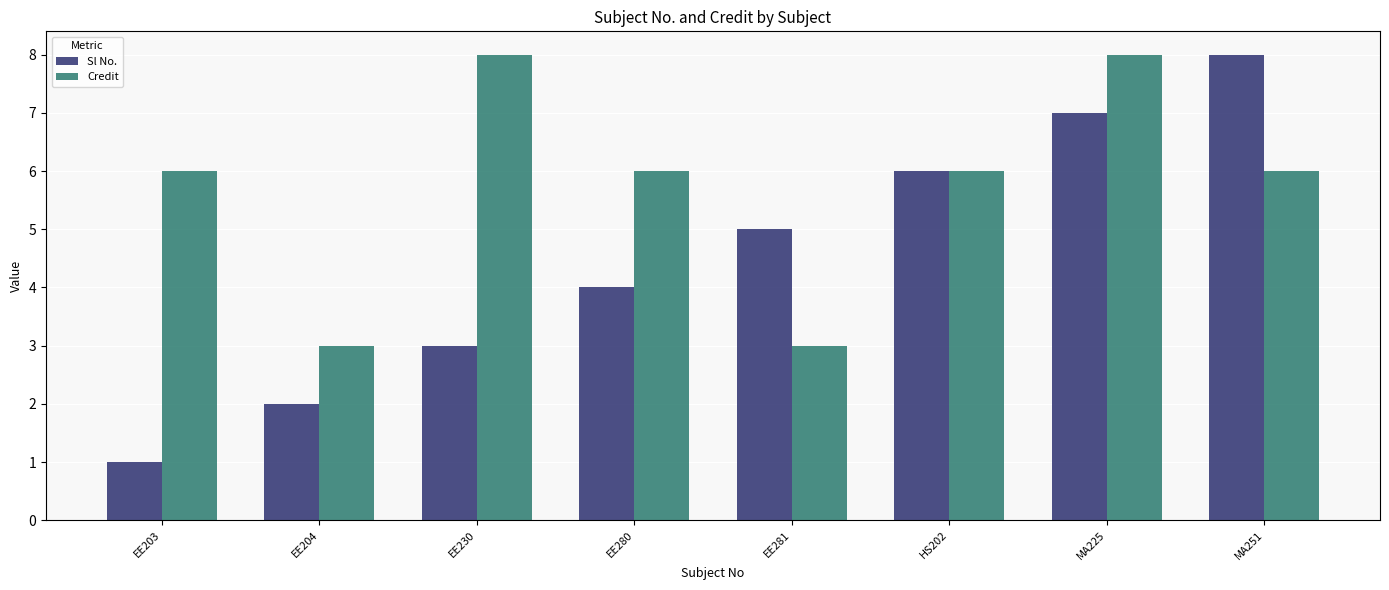

What is the total value across all series at EE204?

5